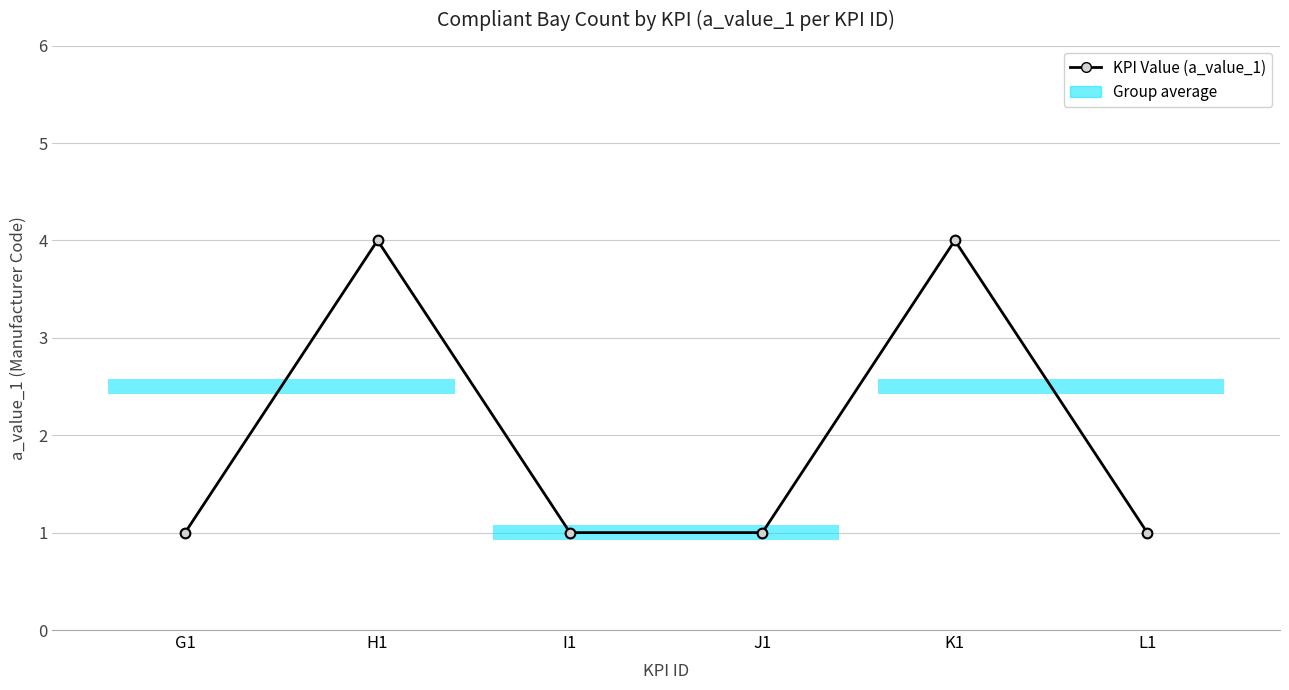

Which label corresponds to the smallest value in the chart?

G1